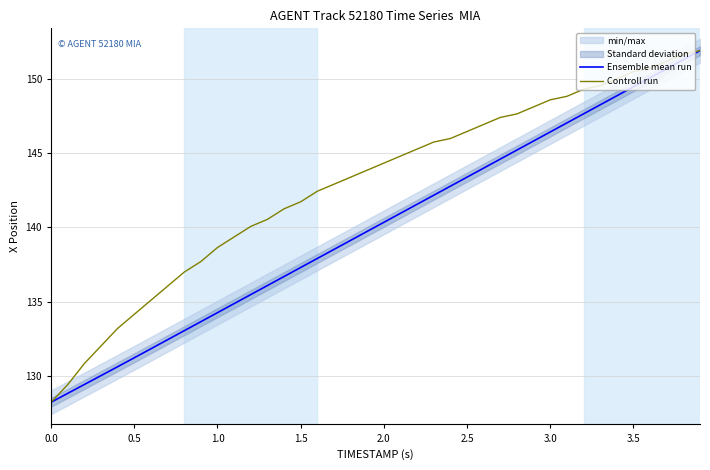

Is it true that Controll run equals 40.9 at 1.0?

False